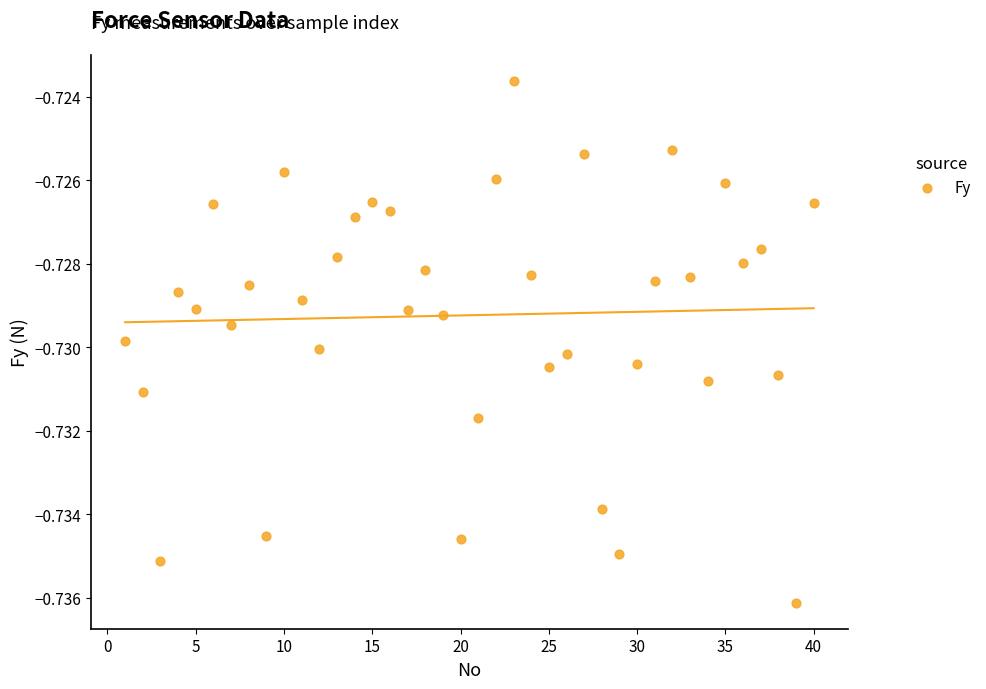

What is the range of X values (max minus min)?

39.0